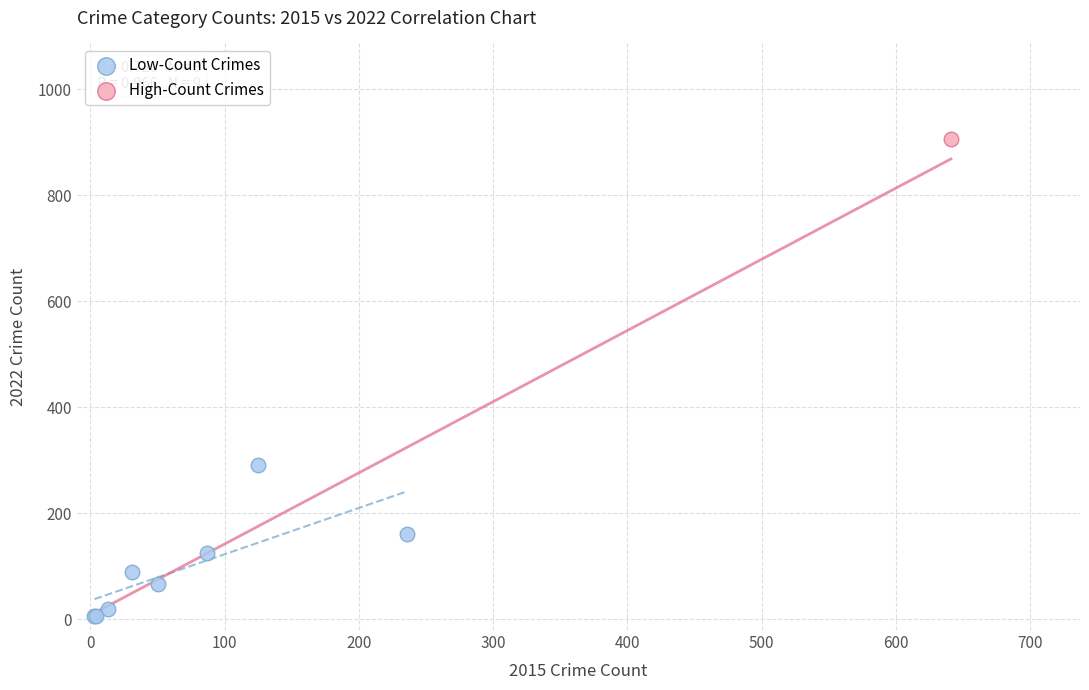

What are all the series names shown in the legend?

Low-Count Crimes, High-Count Crimes